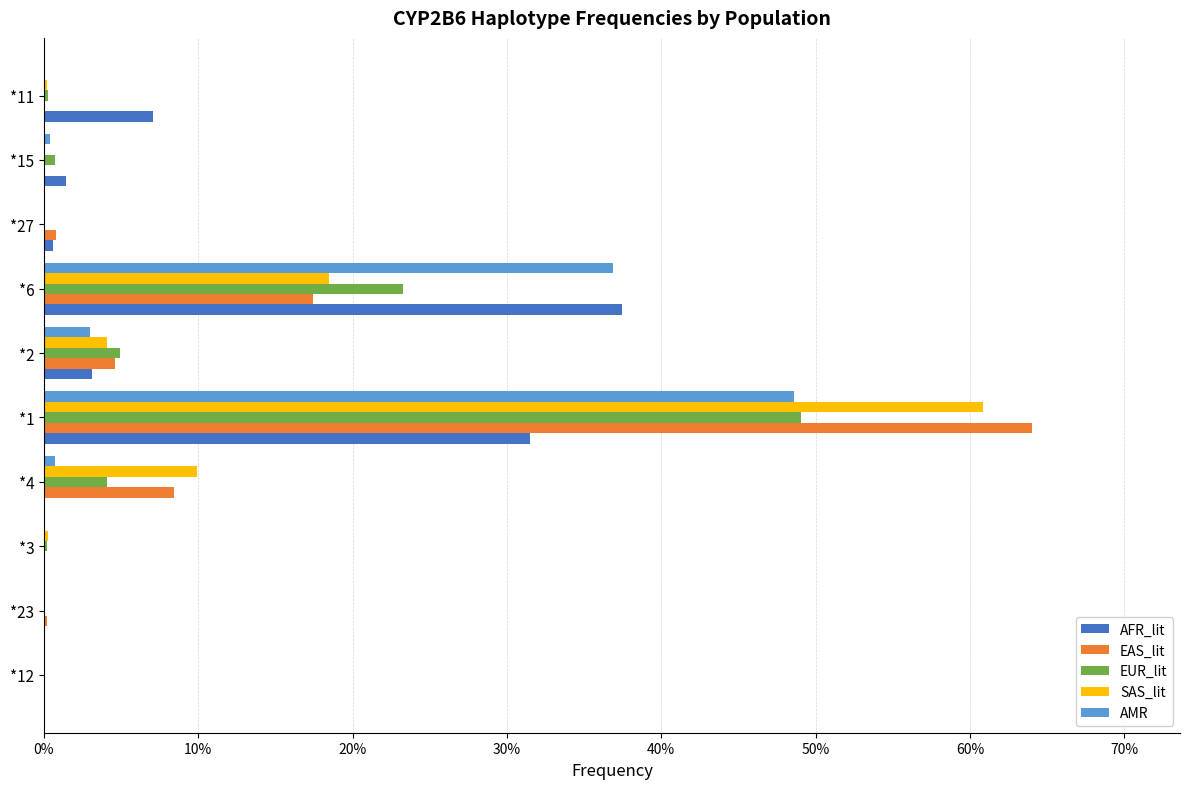

Reading left to right, list all the values displayed in this chart.

AFR_lit: 0.0	0.0	0.0	0.0	0.3	0.0	0.4	0.0	0.0	0.1
EAS_lit: 0.0	0.0	0.0	0.1	0.6	0.0	0.2	0.0	0.0	0.0
EUR_lit: 0.0	0.0	0.0	0.0	0.5	0.0	0.2	0.0	0.0	0.0
SAS_lit: 0.0	0.0	0.0	0.1	0.6	0.0	0.2	0.0	0.0	0.0
AMR: 0.0	0.0	0.0	0.0	0.5	0.0	0.4	0.0	0.0	0.0